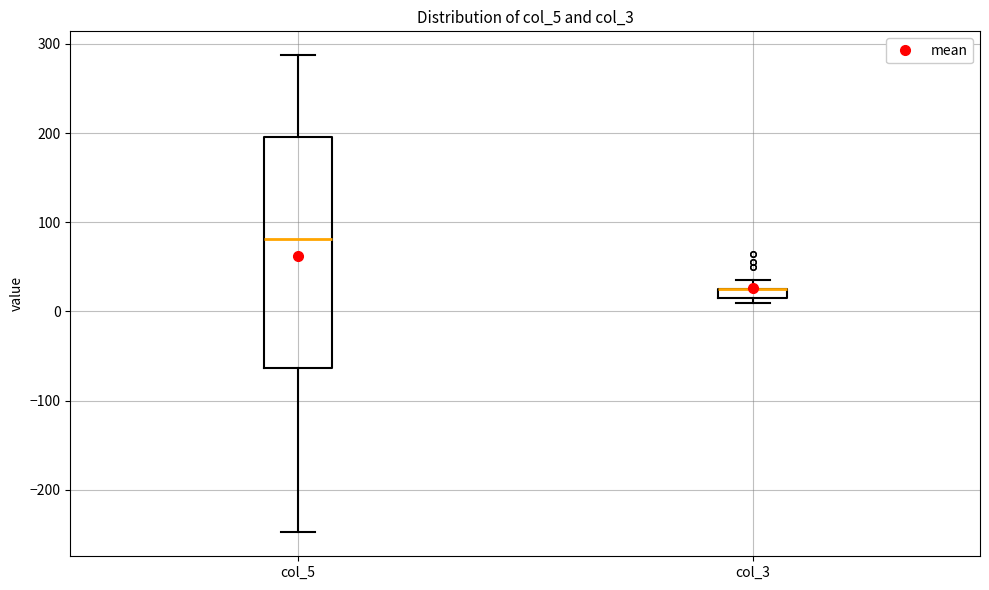

Which box is the tallest, from its lower edge to its upper edge?

col_5